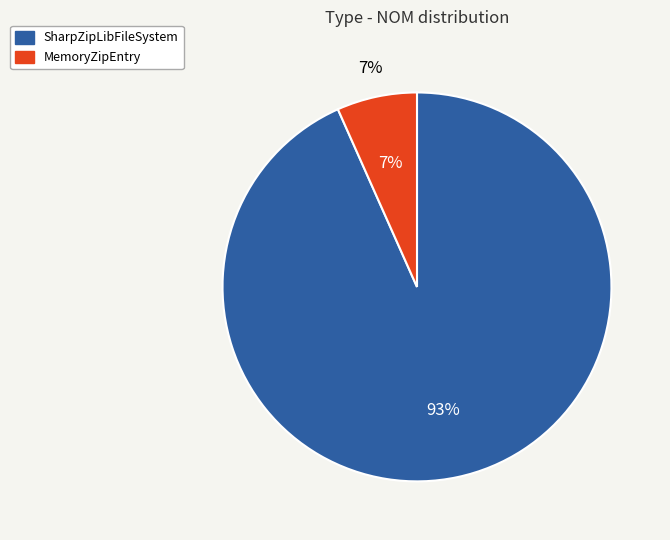

To the nearest percent, what portion does MemoryZipEntry represent?

7%